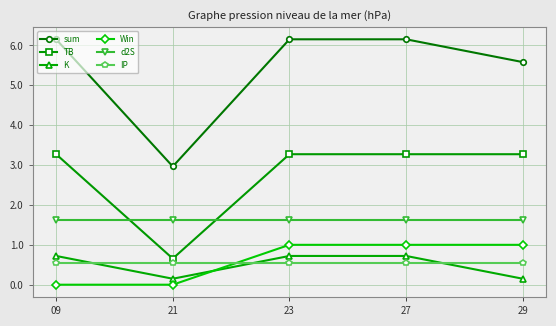

At 23, list the series in order from largest to smallest.

sum, TB, d2S, Win, K, IP